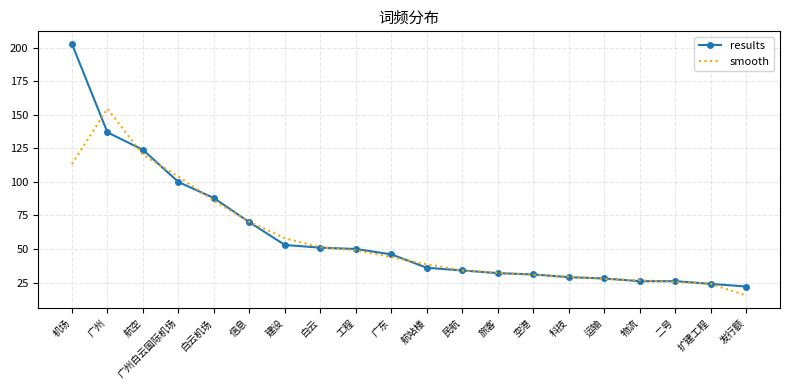

What are all the series names shown in the legend?

results, smooth